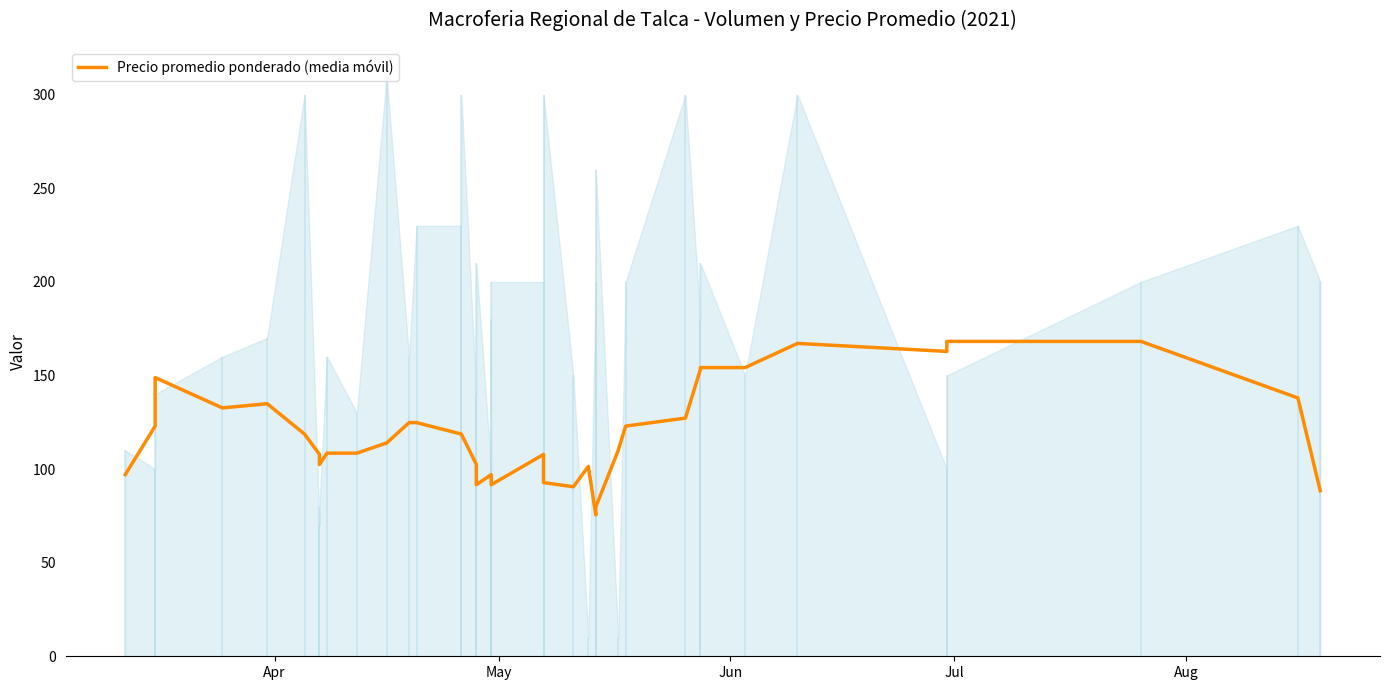

How many lines are shown in the chart?

1